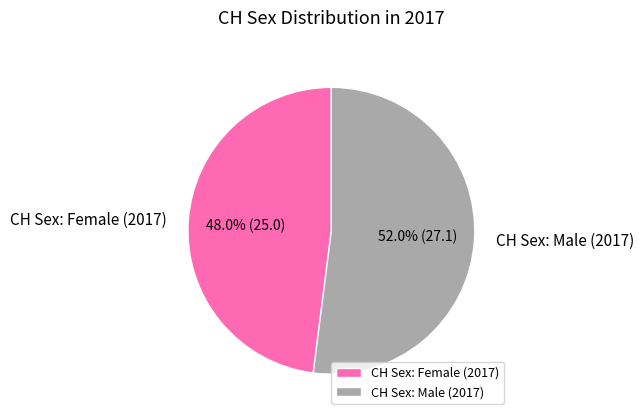

What percentage is the CH Sex: Male (2017) slice, to the nearest percent?

52%